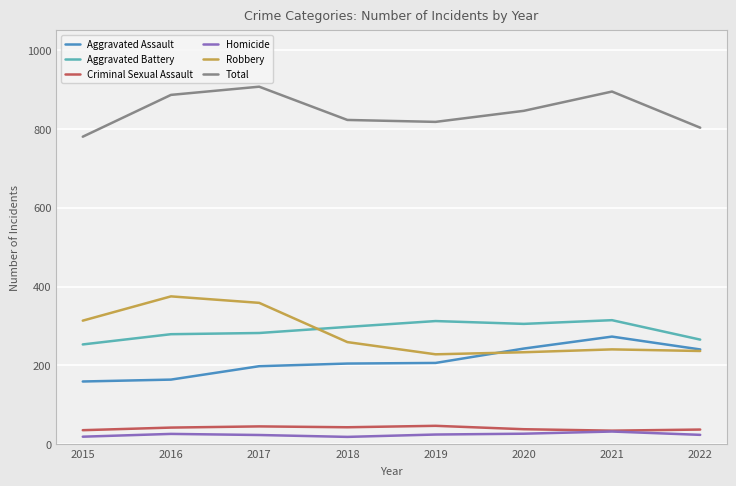

Is the value of Criminal Sexual Assault at 2020 greater than the value of Homicide at 2019?

Yes